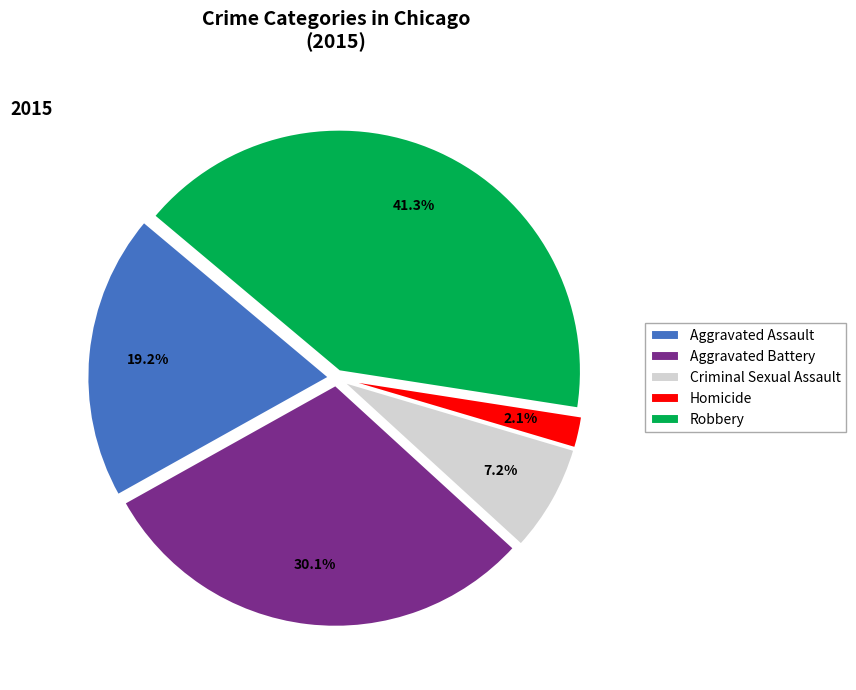

To the nearest percent, what percentage of the pie is Aggravated Assault?

19%